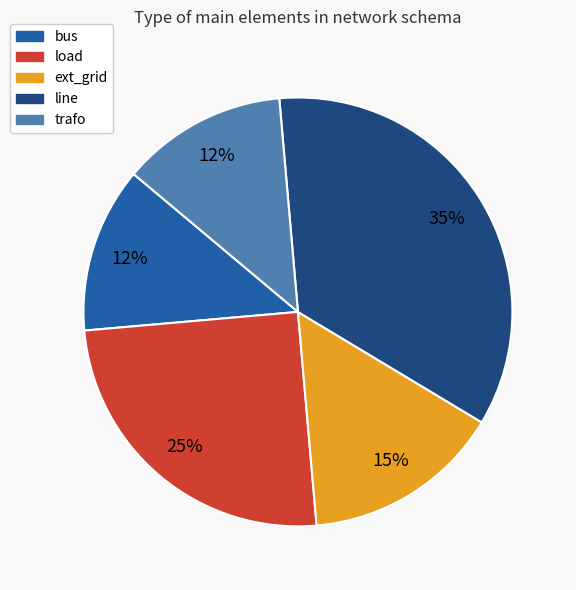

Which slice is the largest?

line